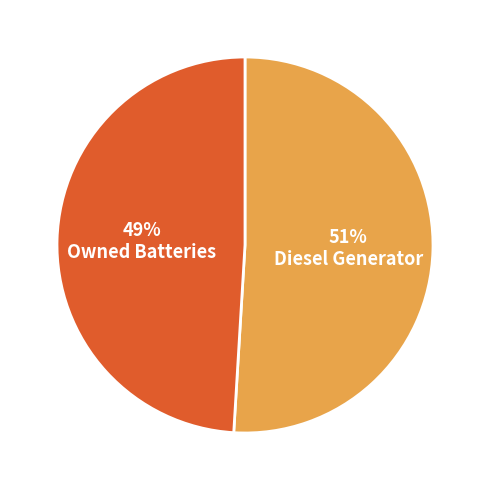

What is the largest slice in the pie chart?

Diesel Generator